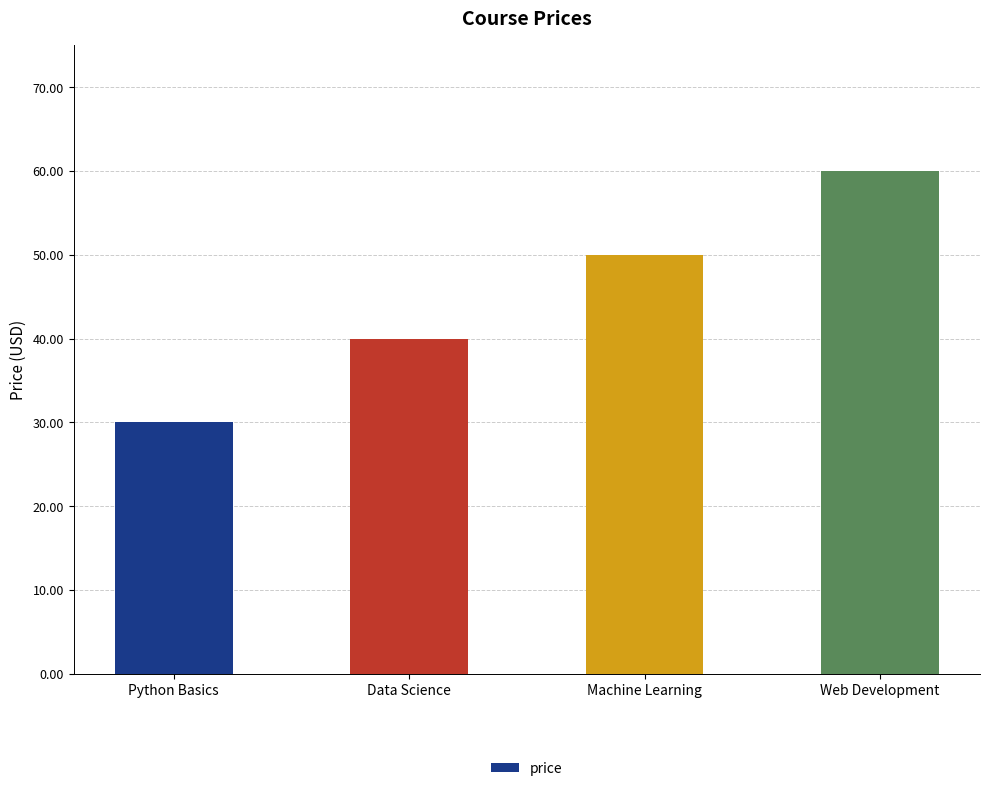

What is the average value?

45.0